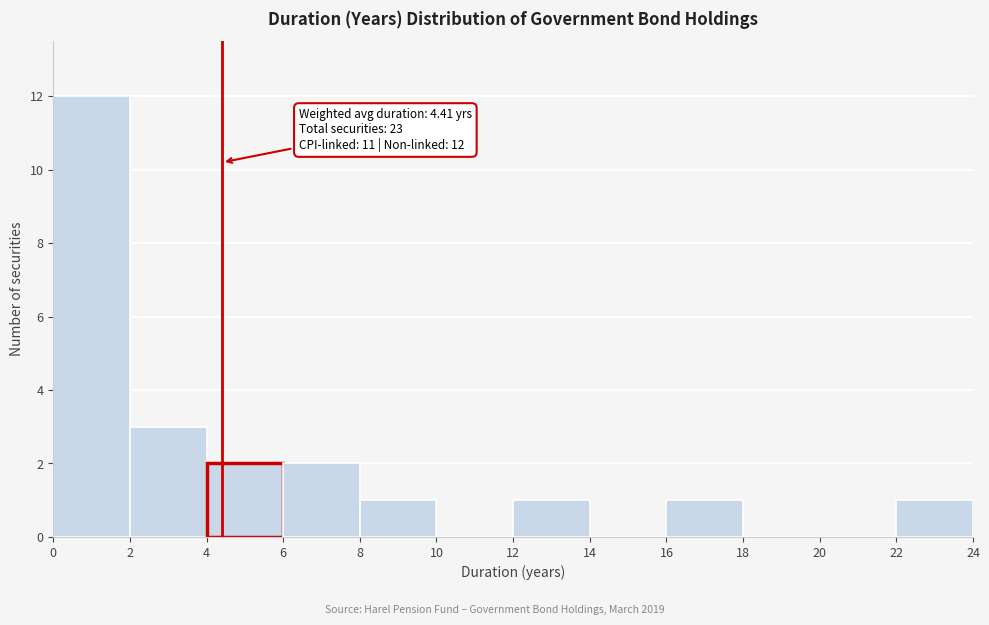

Which range on the x-axis has the tallest bar?

0 to 2